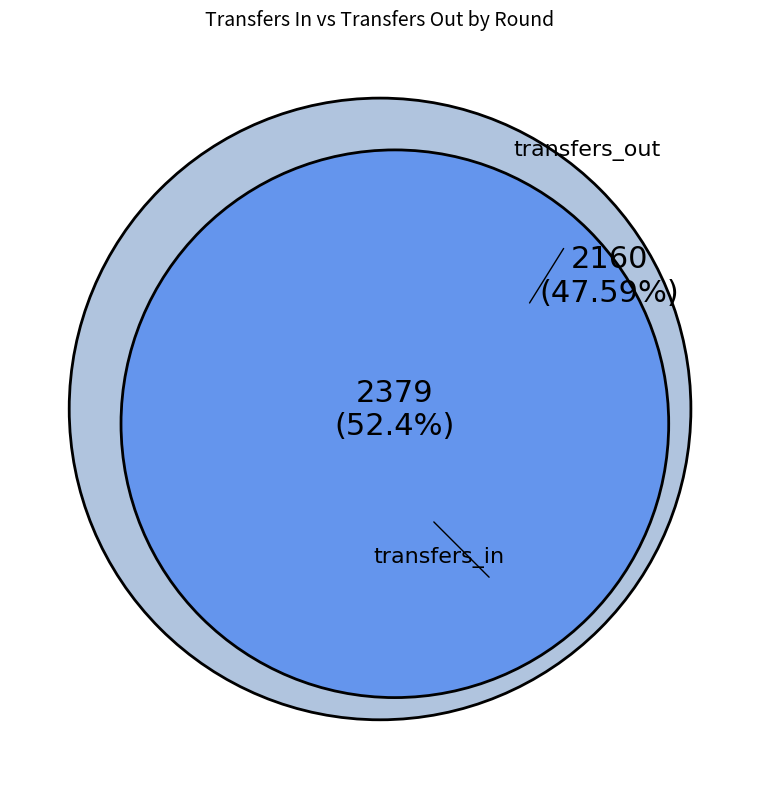

Does Round 8 account for over 50% of the chart?

No